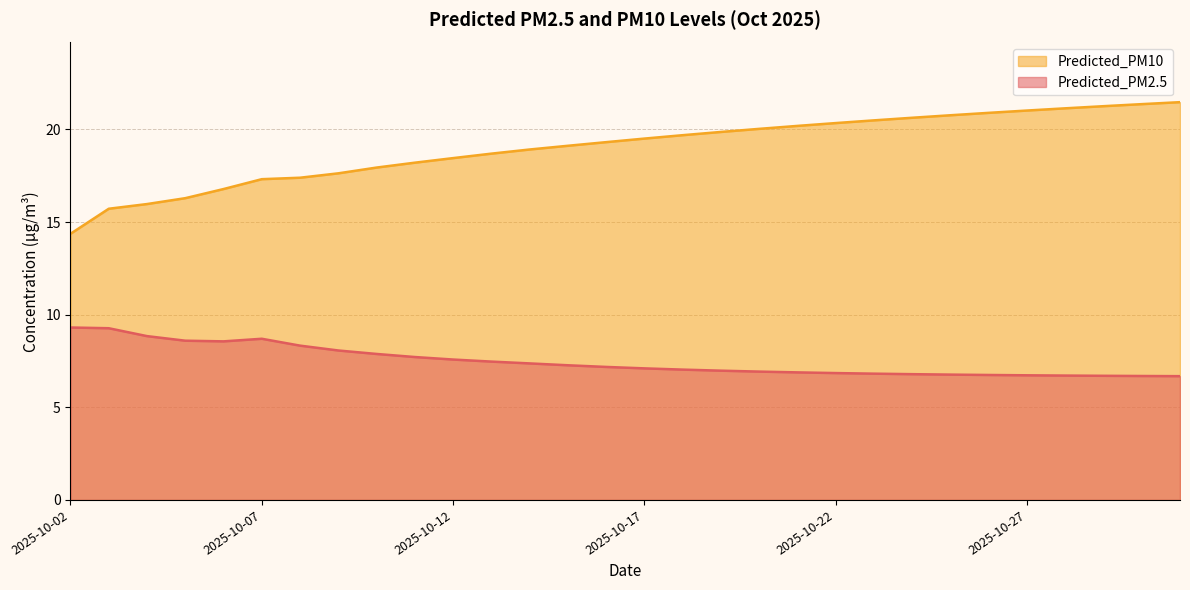

What is the spread (max minus min) of values at 2025-10-14?

11.5